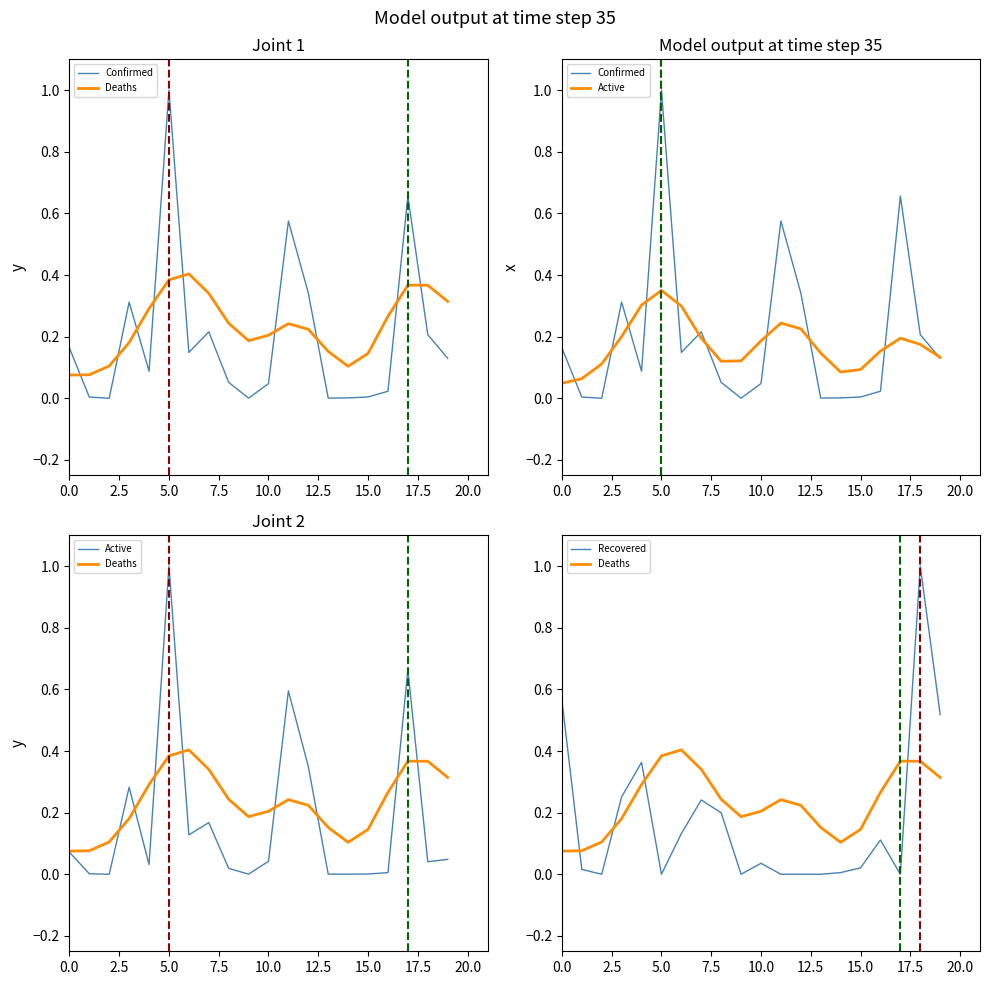

How many lines are shown in the chart?

4